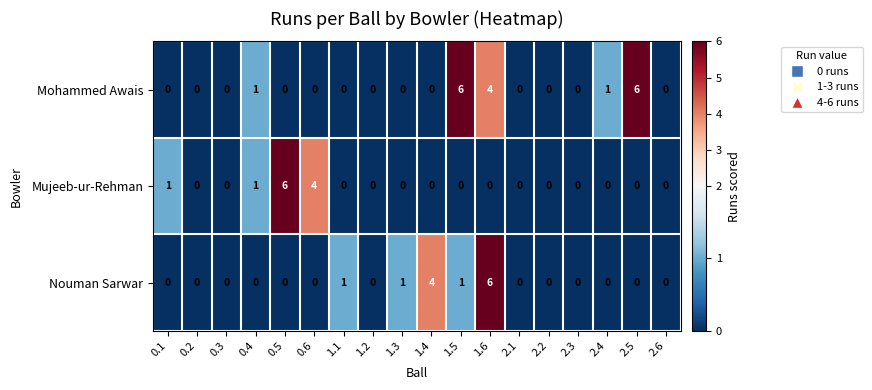

At how many categories does at least one series exceed 2?

6